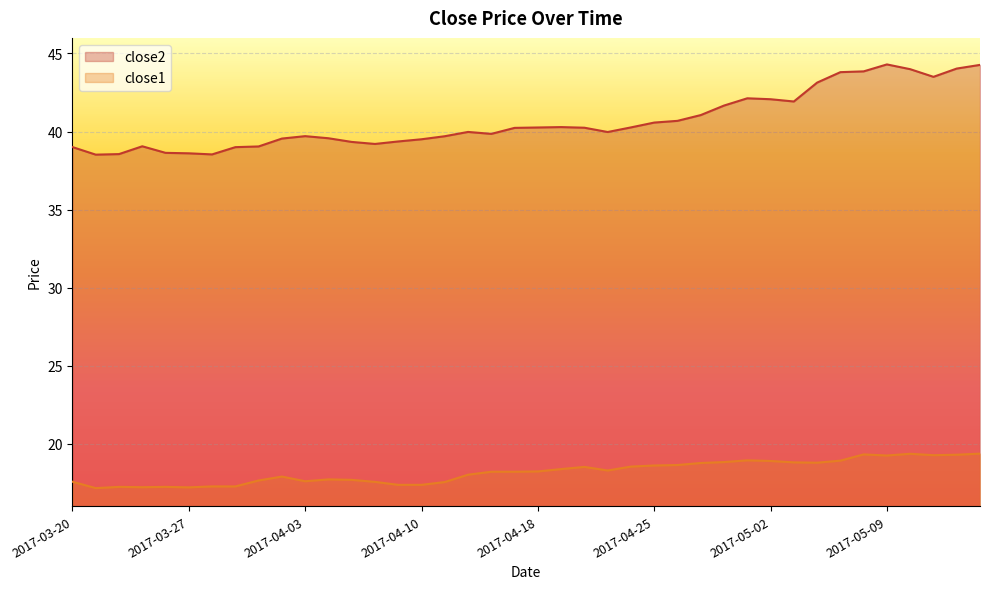

Between 2017-04-05 and 2017-04-28, which series saw the biggest shift?

close2